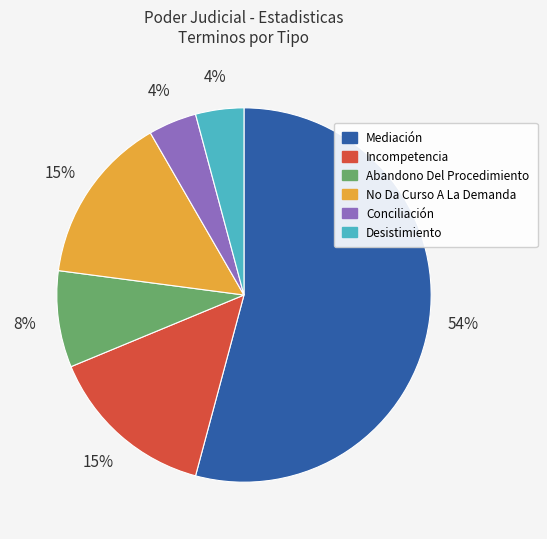

Which slice represents more than half of the pie?

Mediación